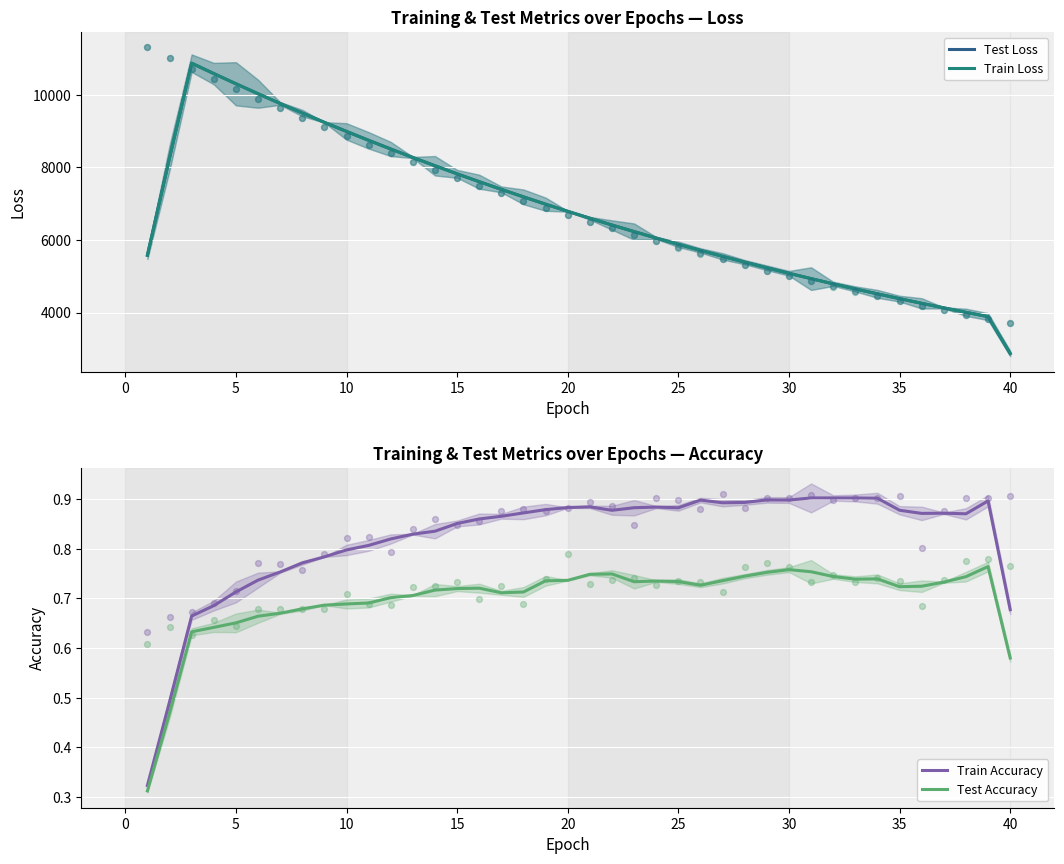

The value of Train Loss at 40 is 2870.7. True or false?

True